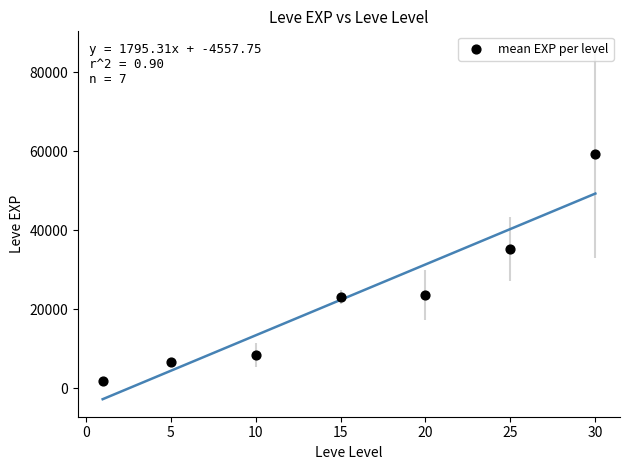

What Y value in the scatter plot is closest to 30635?

35261.7